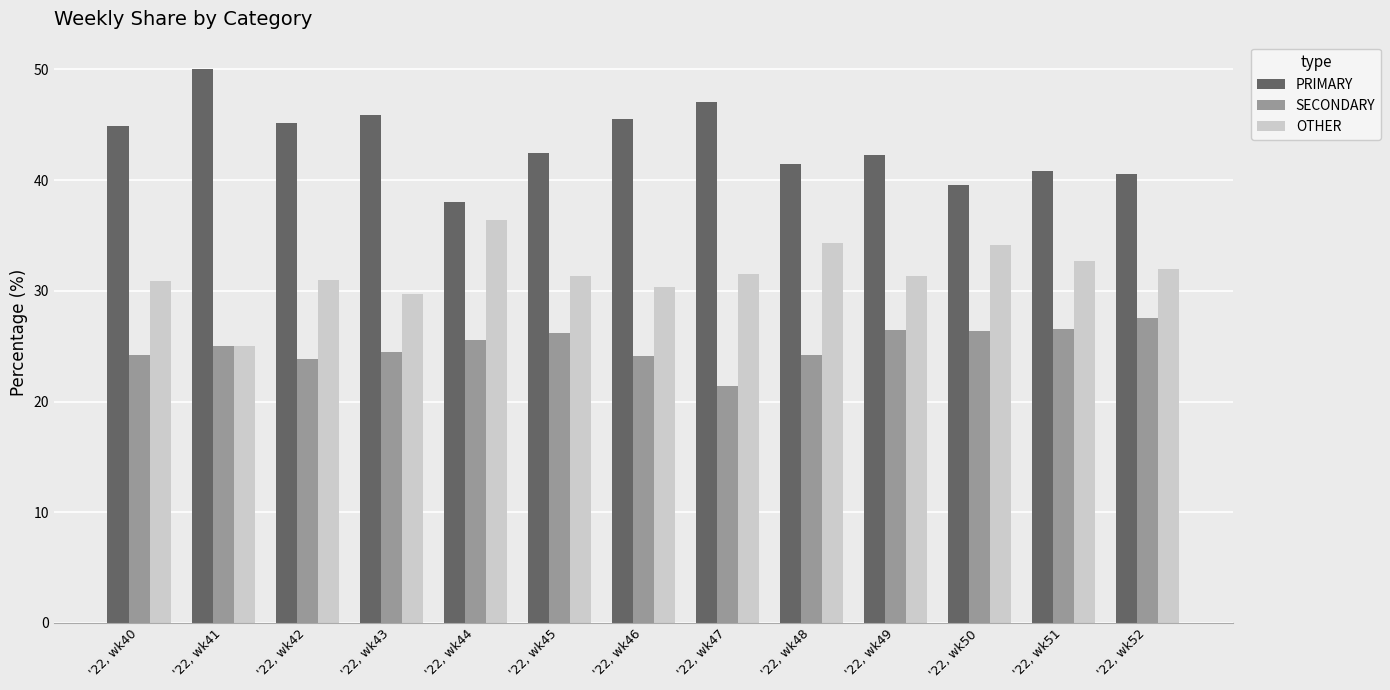

Which series has the largest total across all categories?

PRIMARY